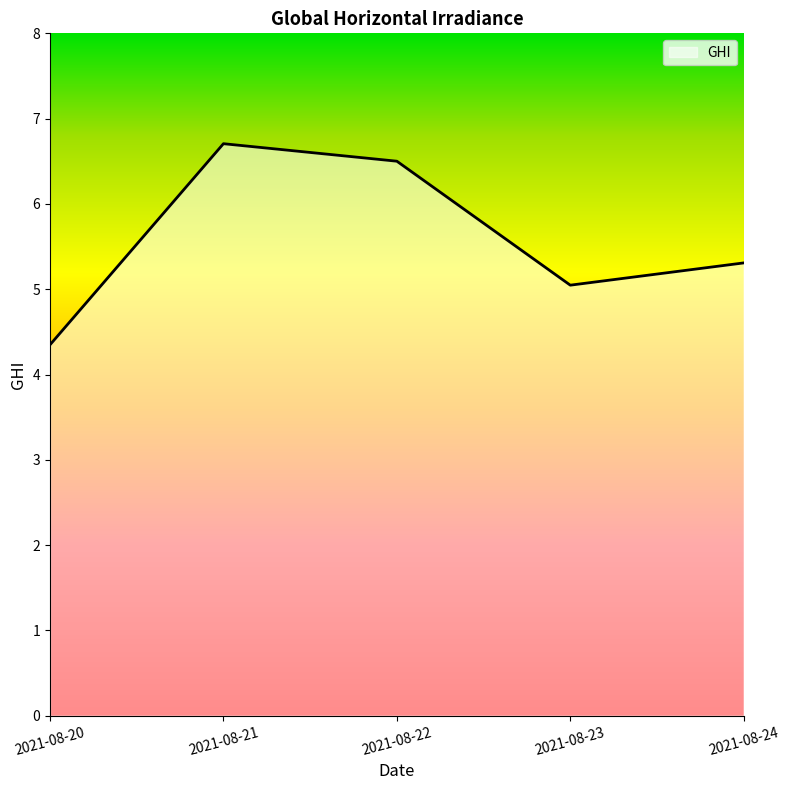

What is the minimum value shown in the chart?

4.3